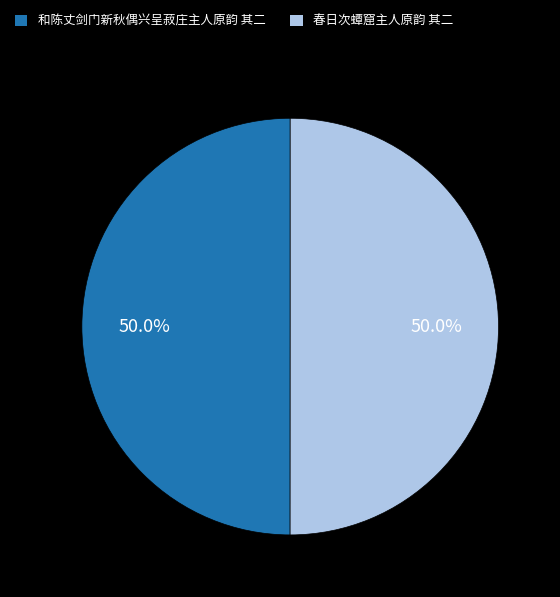

Approximately how many times larger is the value at 春日次蟫窟主人原韵 其二 compared to 和陈丈剑门新秋偶兴呈菽庄主人原韵 其二?

1.0